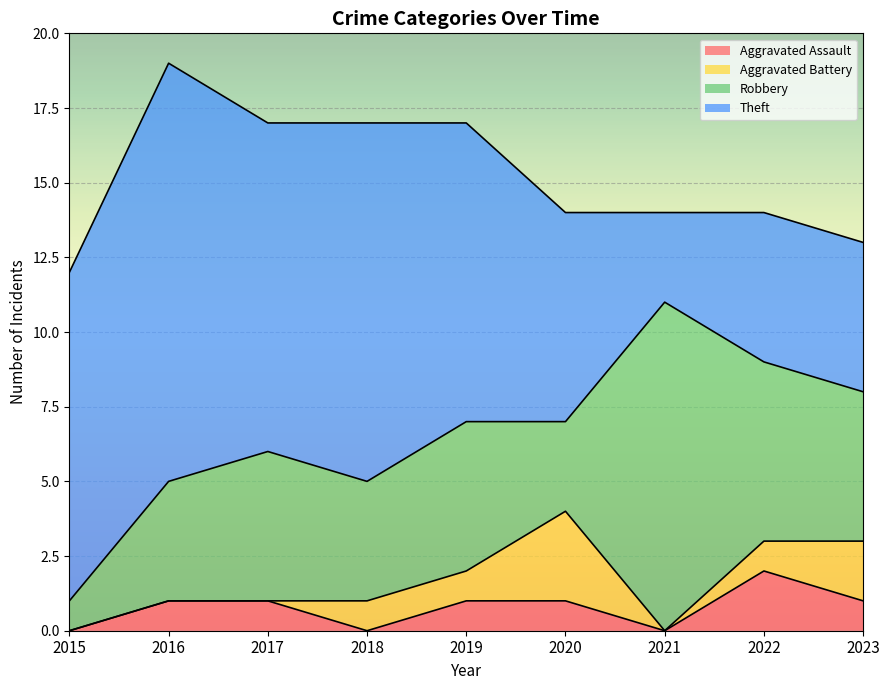

Reading left to right, extract all data points from this chart.

Aggravated Assault: 2015=0	2016=1	2017=1	2018=0	2019=1	2020=1	2021=0	2022=2	2023=1
Aggravated Battery: 2015=0	2016=0	2017=0	2018=1	2019=1	2020=3	2021=0	2022=1	2023=2
Robbery: 2015=1	2016=4	2017=5	2018=4	2019=5	2020=3	2021=11	2022=6	2023=5
Theft: 2015=11	2016=14	2017=11	2018=12	2019=10	2020=7	2021=3	2022=5	2023=5